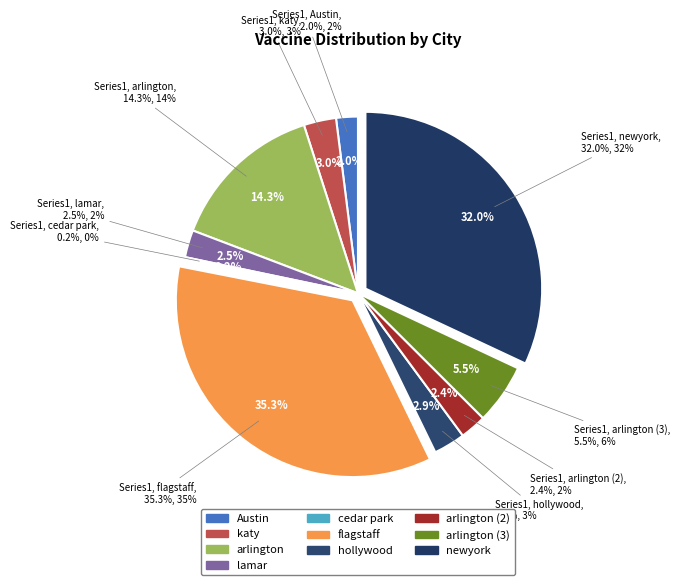

To the nearest percent, what portion does lamar represent?

2%